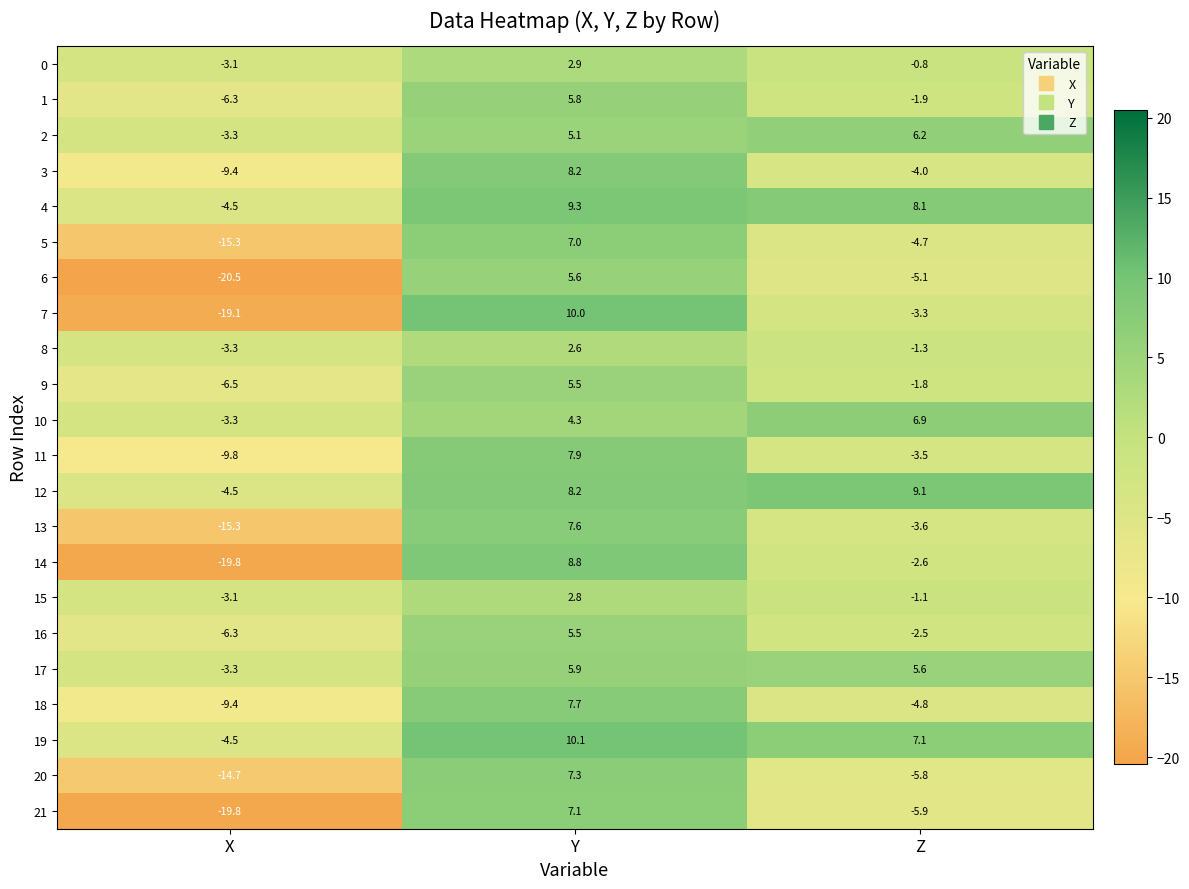

Which series has the largest total across all categories?

4